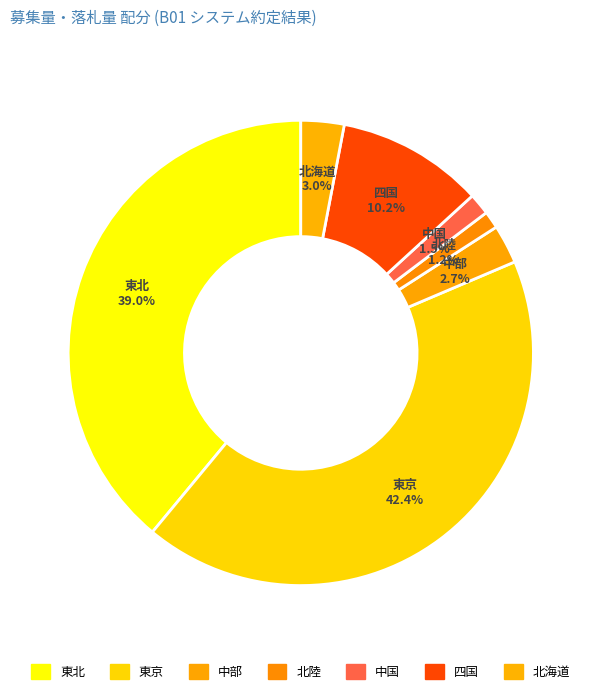

Do 北海道 and 中国 together represent more than half of the pie?

No